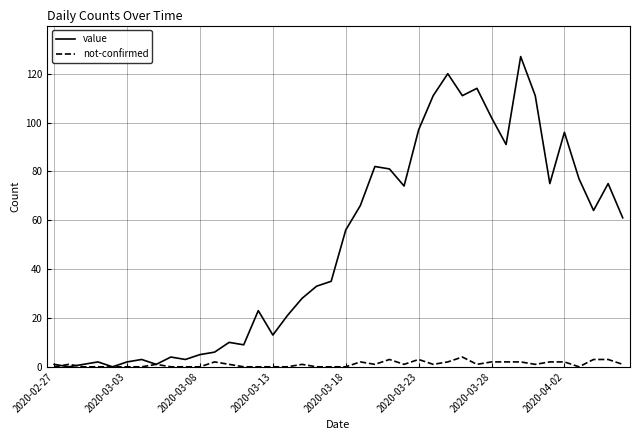

Which series ends up on top after the final intersection of value and not-confirmed?

value